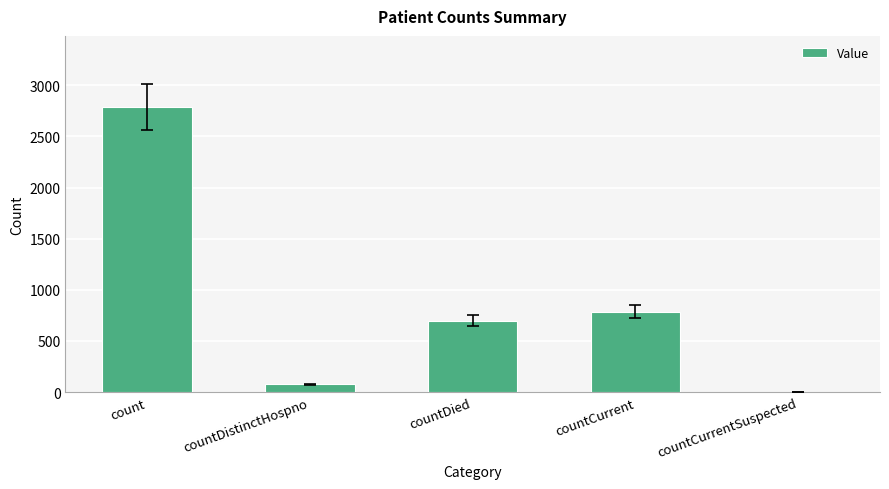

What is the approximate value at countCurrent?

786